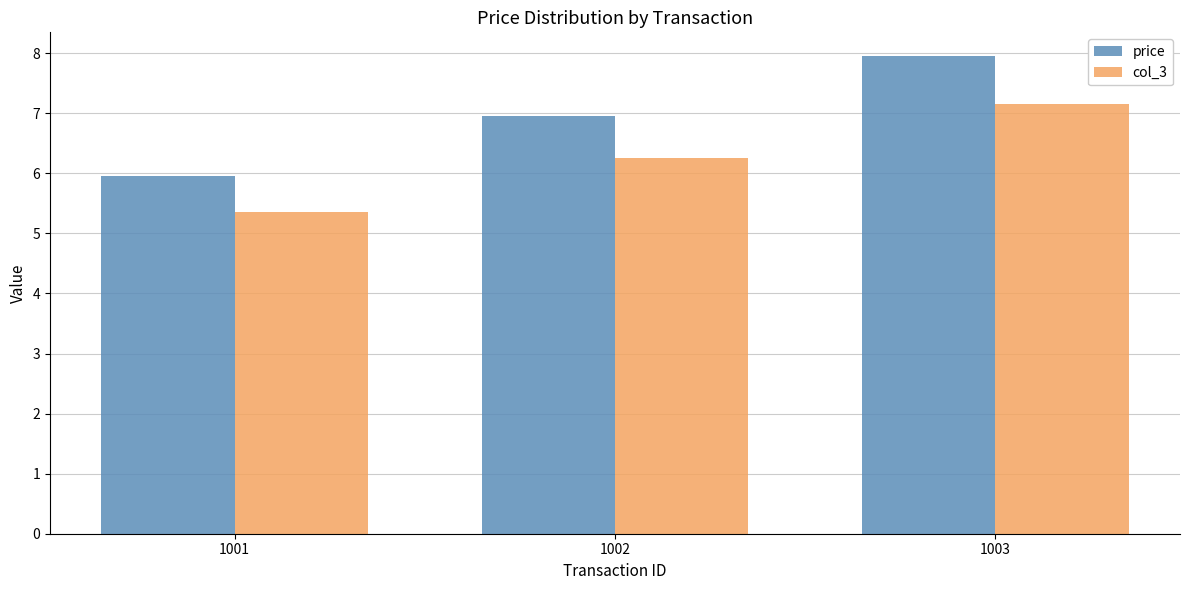

What is the value of the price bar at the 2nd from the left?

7.0